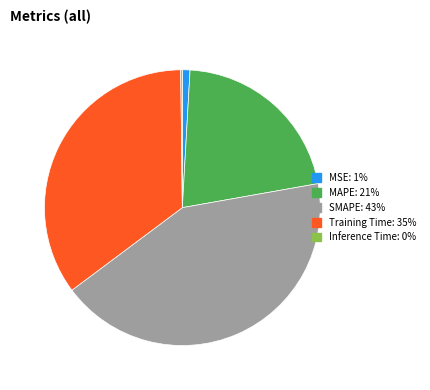

Approximately how many times larger is the value at MAPE compared to Training Time?

0.6